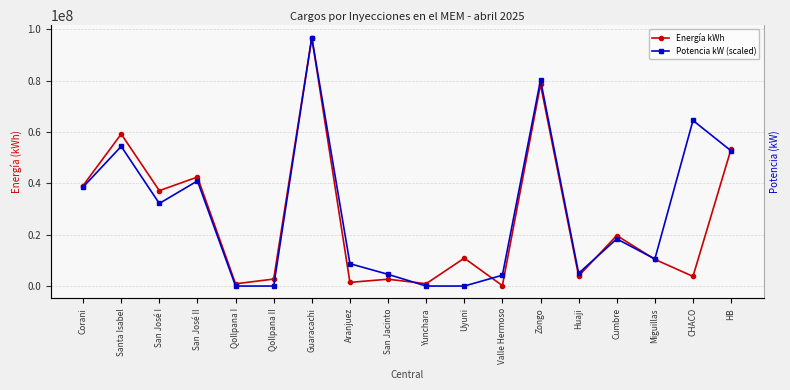

What is the difference between the maximum and second lowest values in the Energía kWh series?

95836236.0